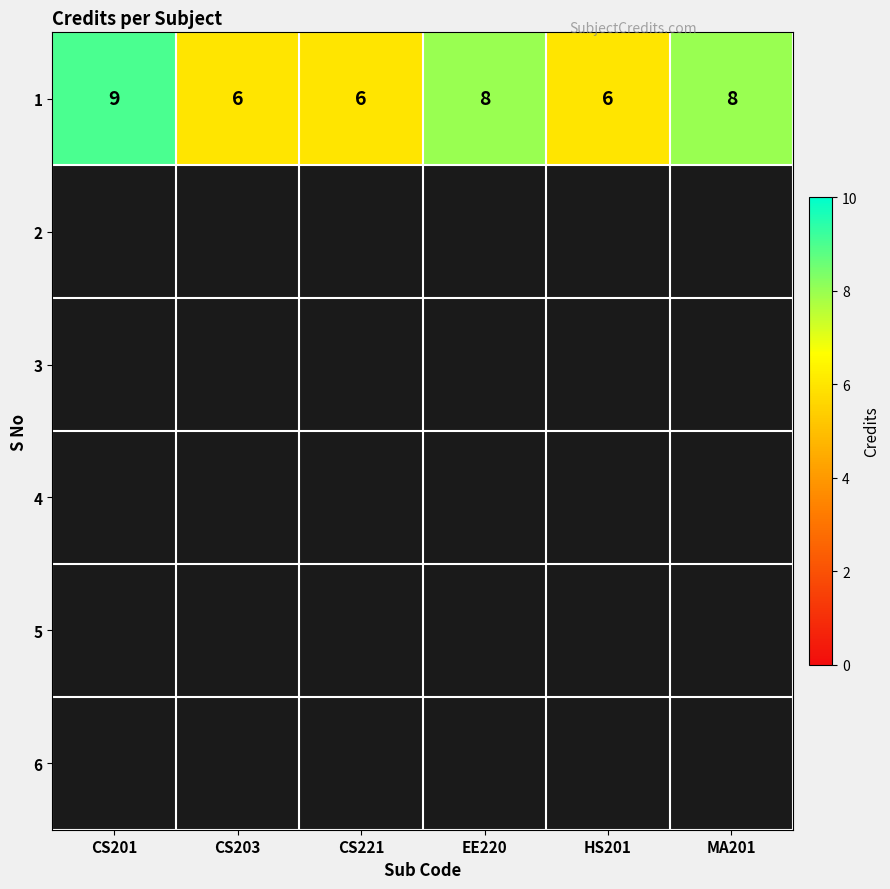

What is the greatest value displayed?

9